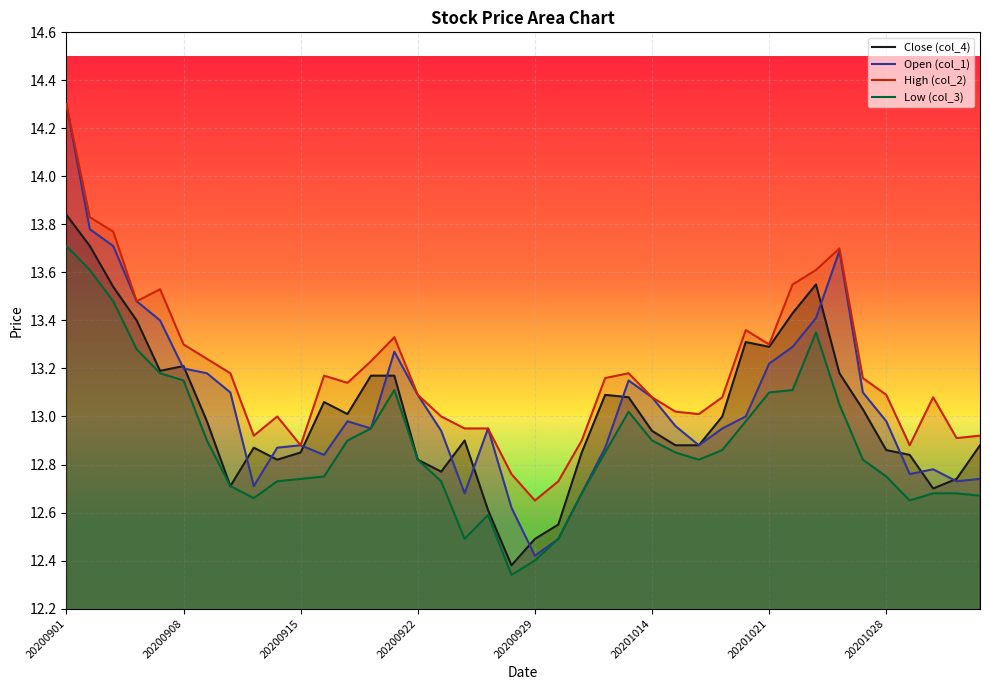

Which series has the widest spread of values?

Open (col_1)